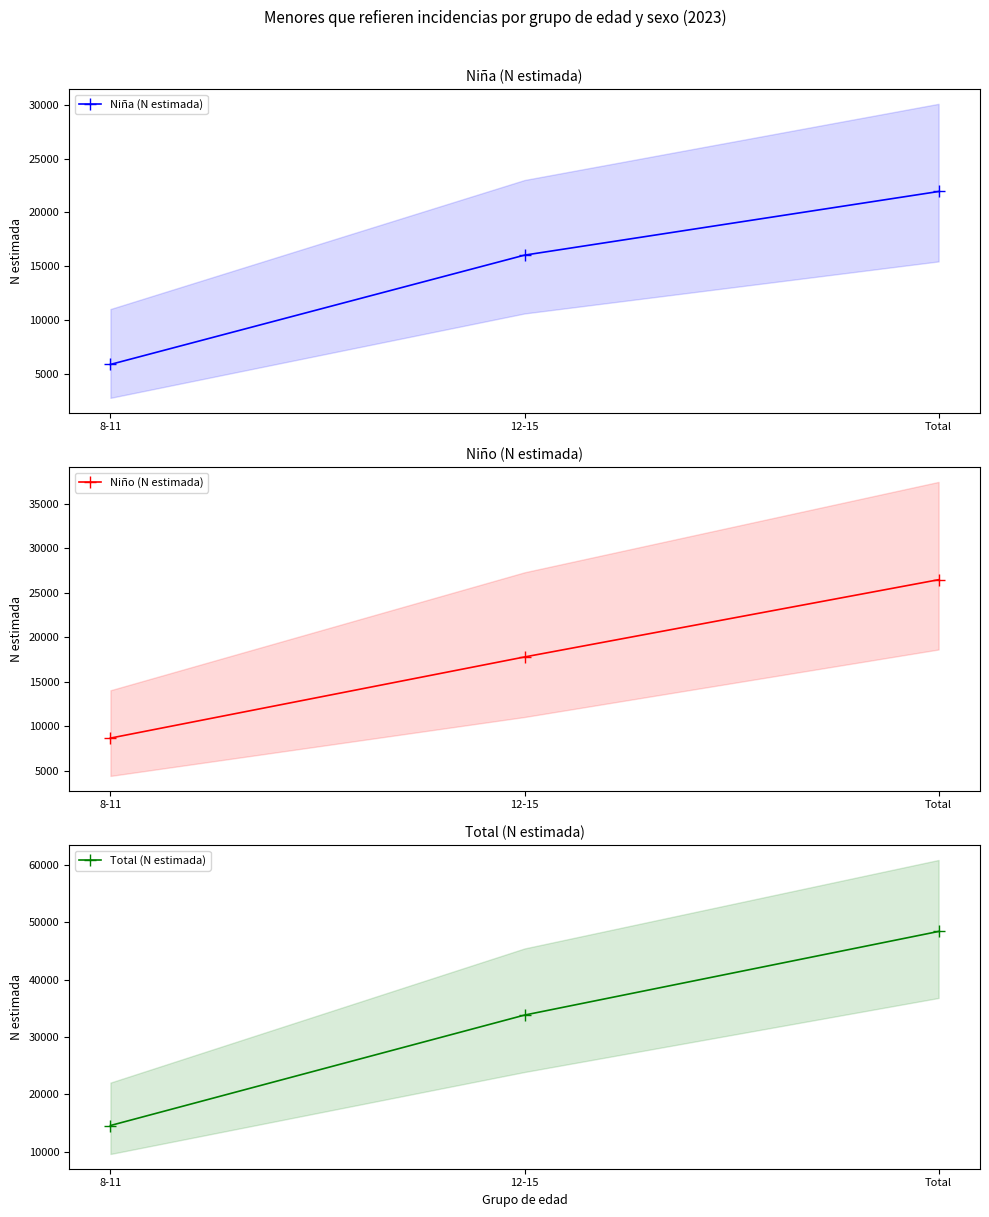

Between 12-15 and Total, which is larger?

Total